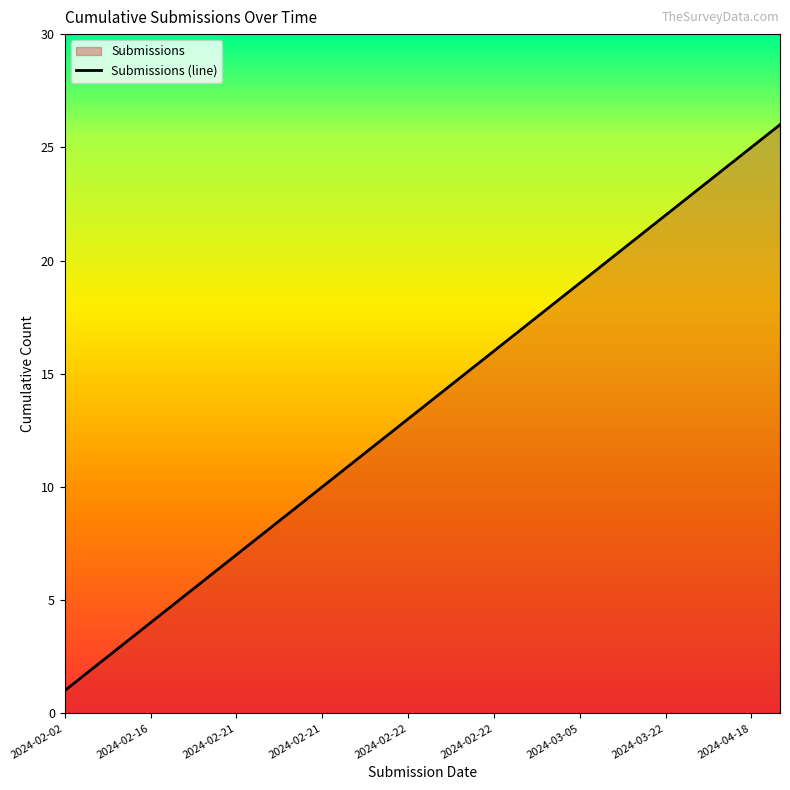

What is the smallest value displayed?

1